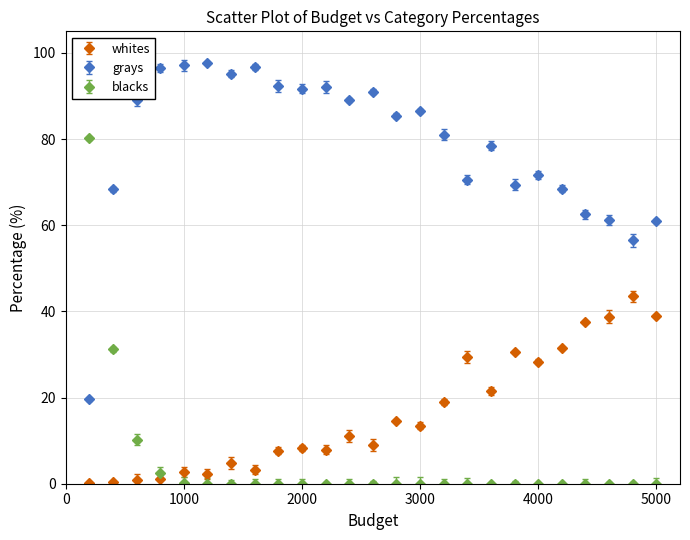

What are all the series names shown in the legend?

whites, grays, blacks